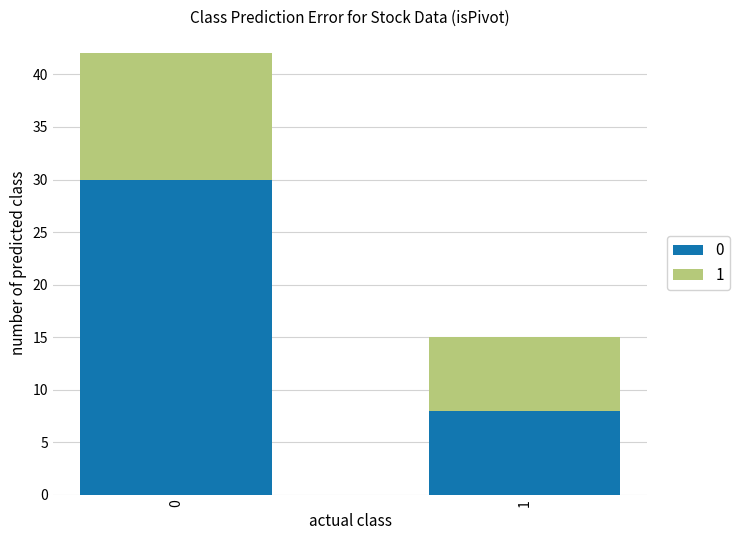

What is the difference between the maximum and minimum values in the 0 series?

22